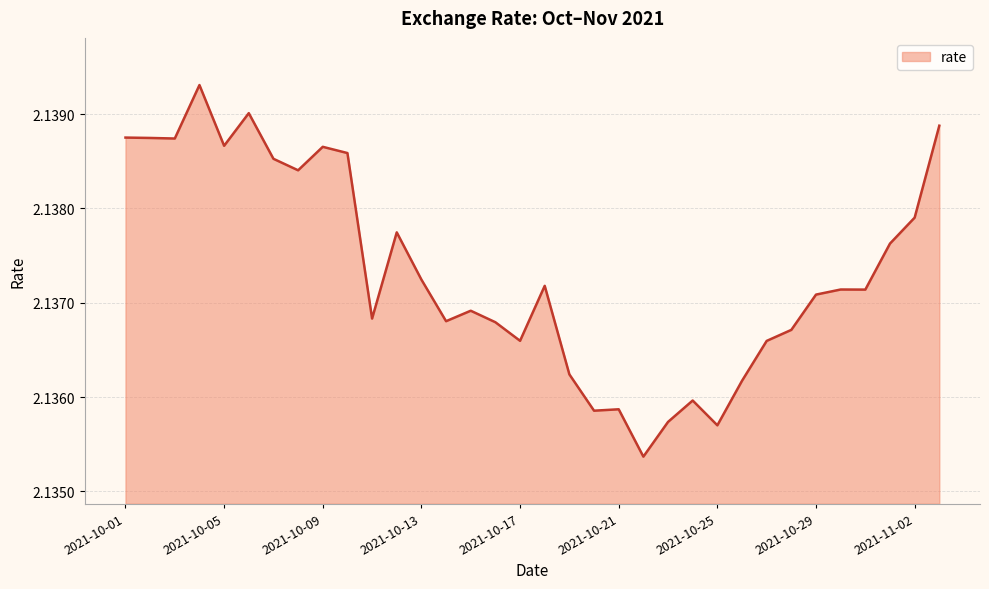

How many categories are shown in the chart?

34